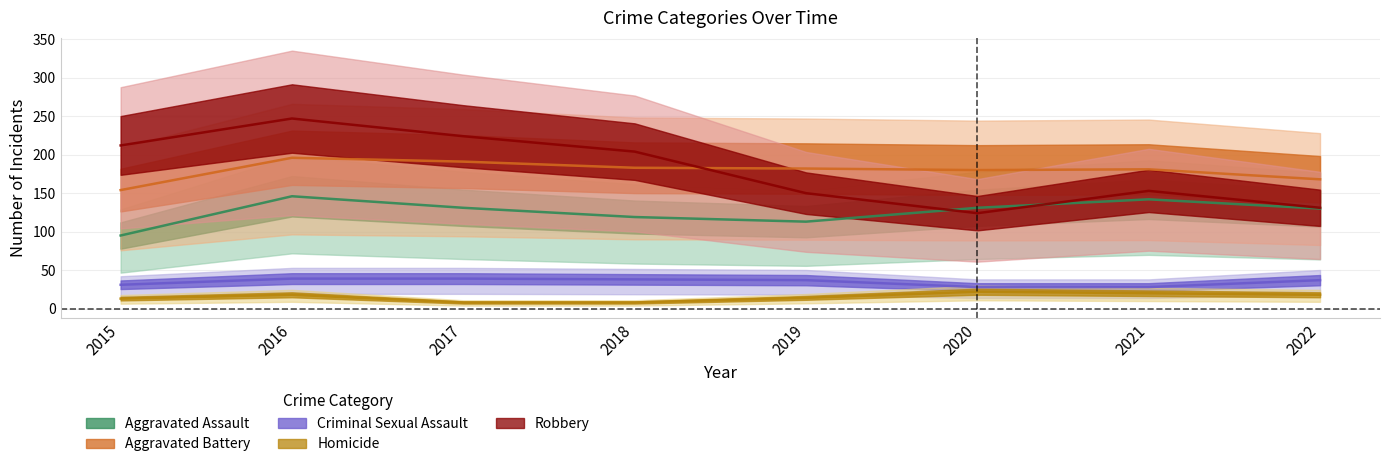

What is the total value across all series at 2019?

496